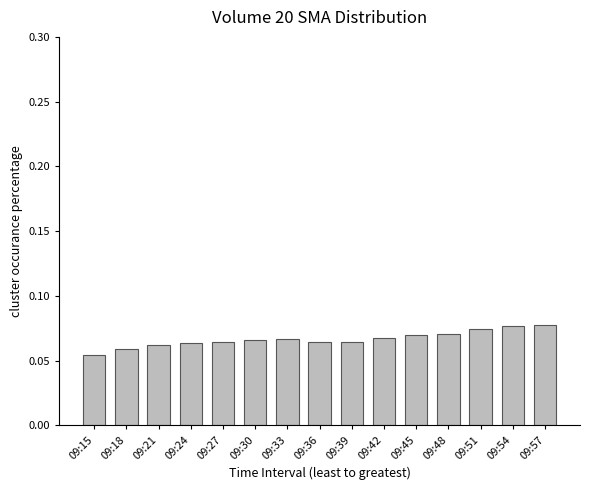

Count the values in the range 0 to 1.

15